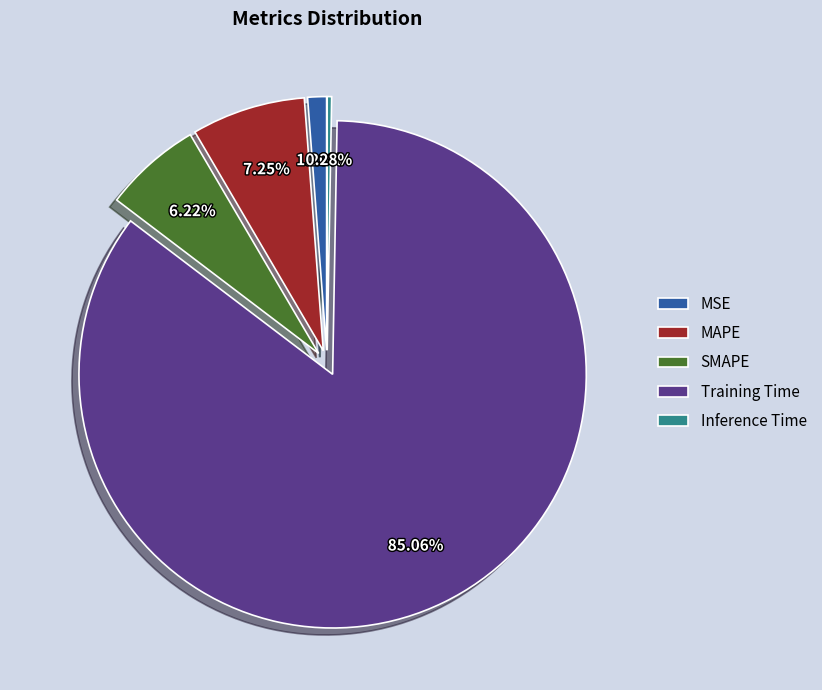

True or false: Training Time accounts for 85% of the total.

True